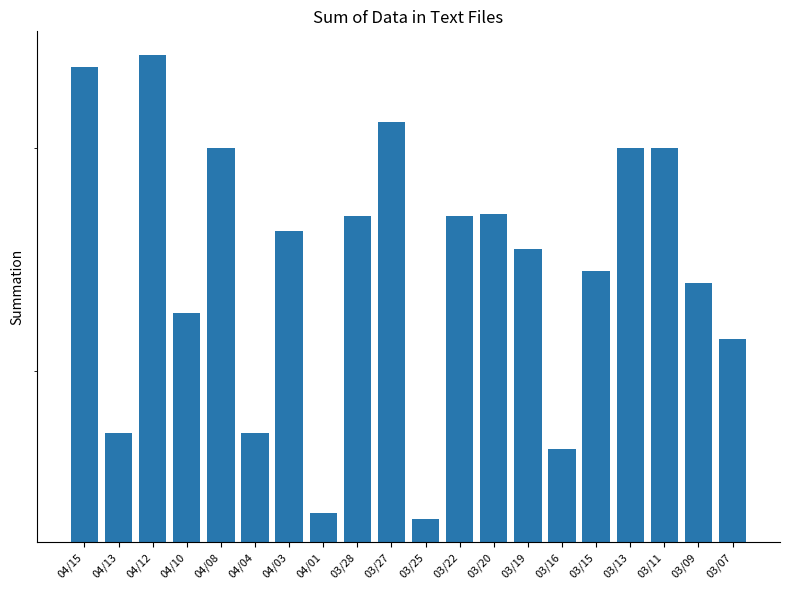

Rank the categories by value from highest to lowest.

04/12, 04/15, 03/27, 04/08, 03/13, 03/11, 03/20, 03/28, 03/22, 04/03, 03/19, 03/15, 03/09, 04/10, 03/07, 04/13, 04/04, 03/16, 04/01, 03/25